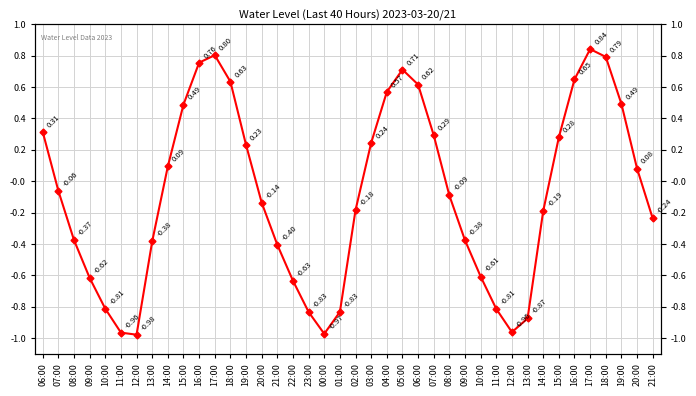

Does the chart have visible grid lines?

Yes